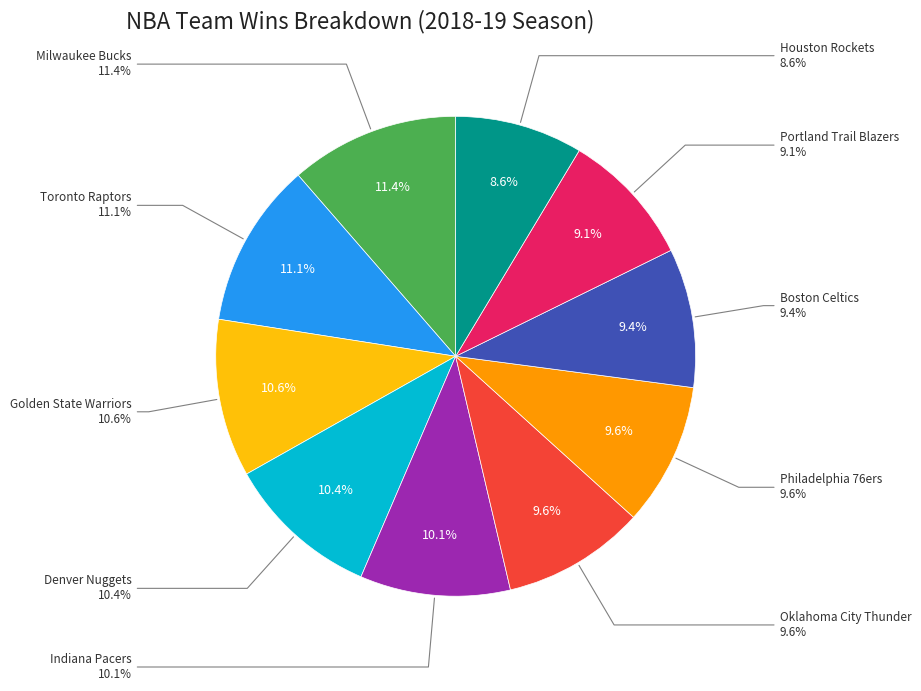

Rank the categories by value from lowest to highest.

Houston Rockets, Portland Trail Blazers, Boston Celtics, Oklahoma City Thunder, Philadelphia 76ers, Indiana Pacers, Denver Nuggets, Golden State Warriors, Toronto Raptors, Milwaukee Bucks